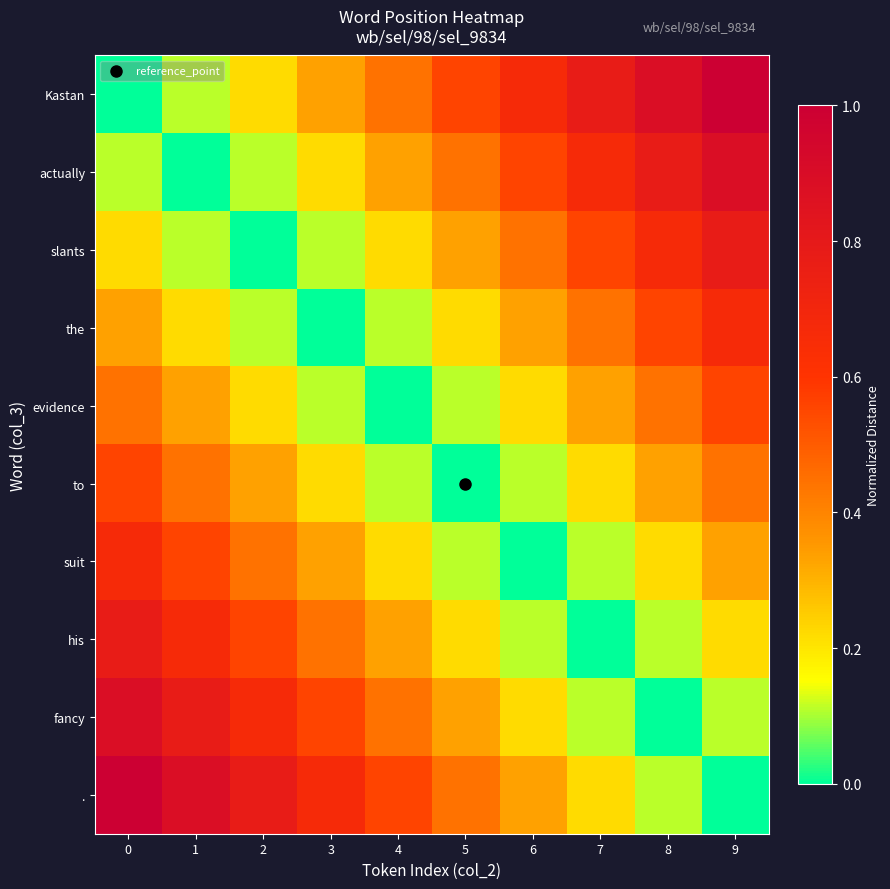

Which has a higher value, 4 or 7?

7